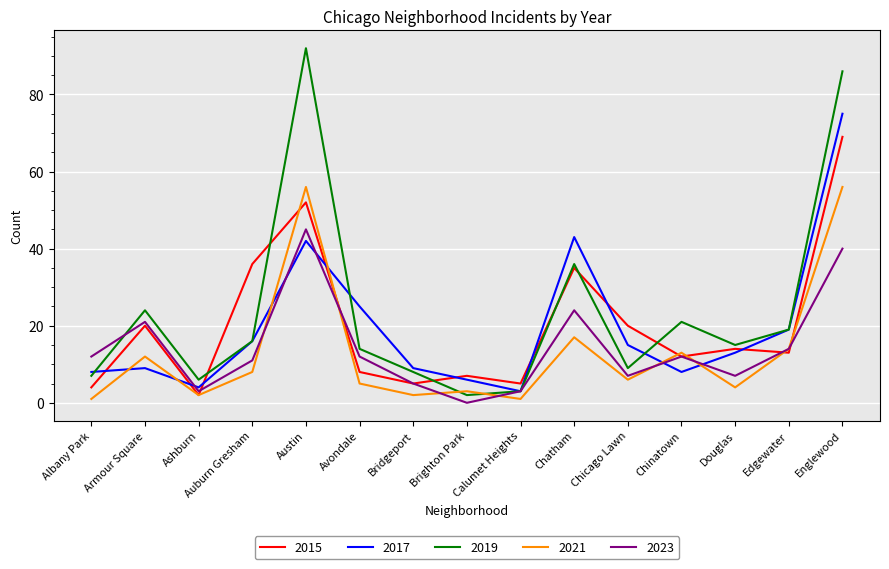

What is the total value across all series at Chatham?

155